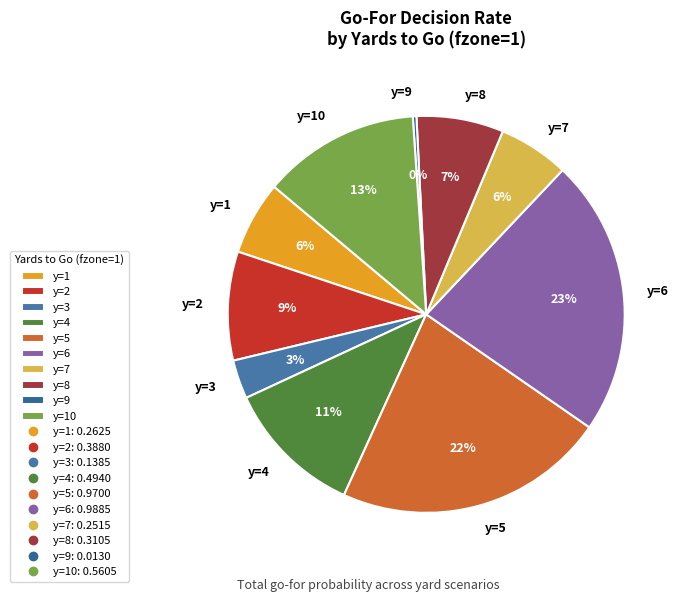

How many slices are in this pie chart?

10